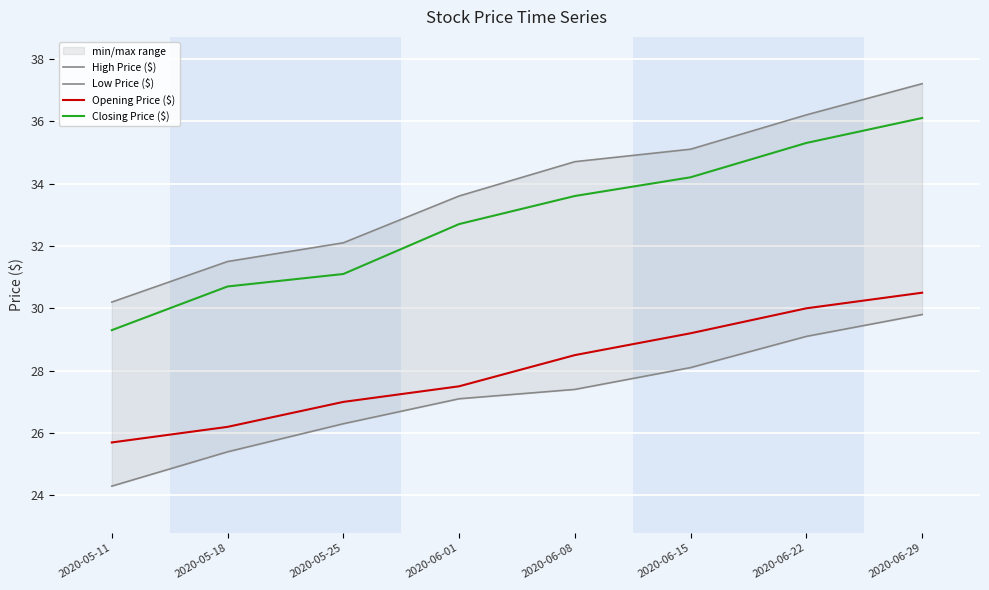

Rank the categories by High Price ($) value from lowest to highest.

2020-05-11, 2020-05-18, 2020-05-25, 2020-06-01, 2020-06-08, 2020-06-15, 2020-06-22, 2020-06-29